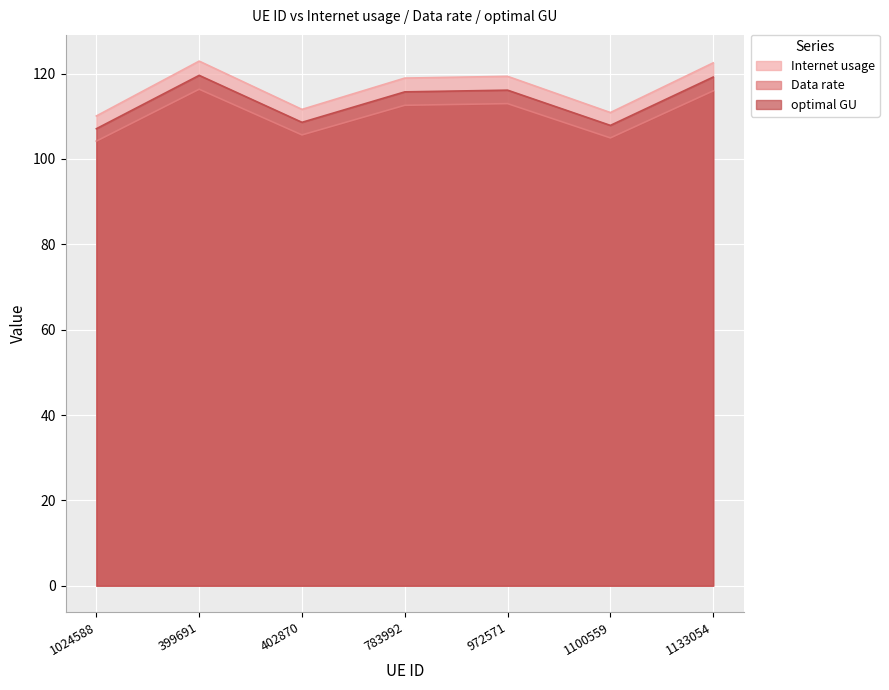

Which has a higher value, 402870 or 1024588?

402870